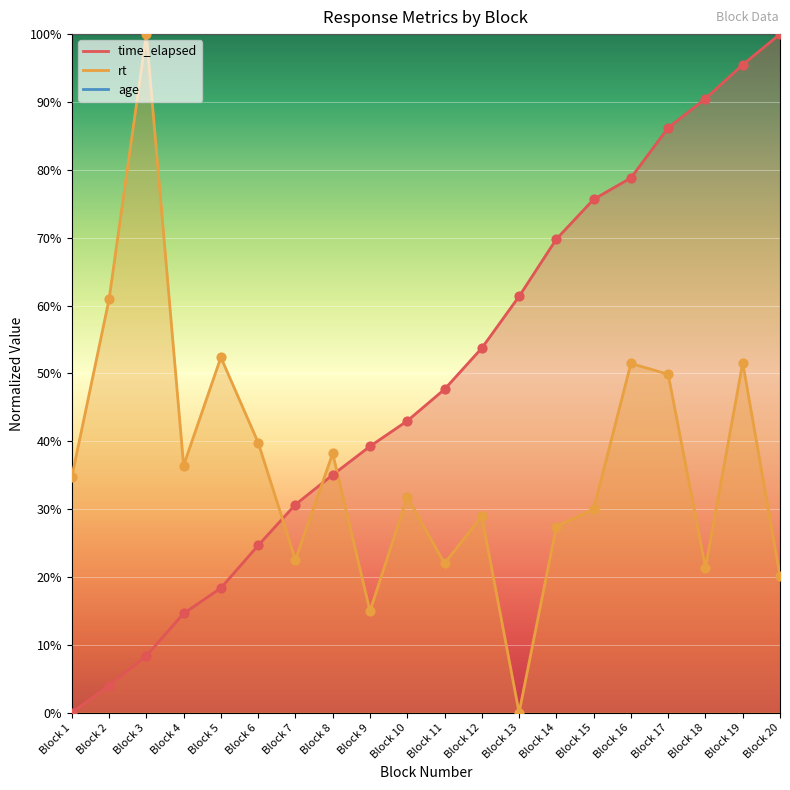

Which series has the largest total across all categories?

time_elapsed